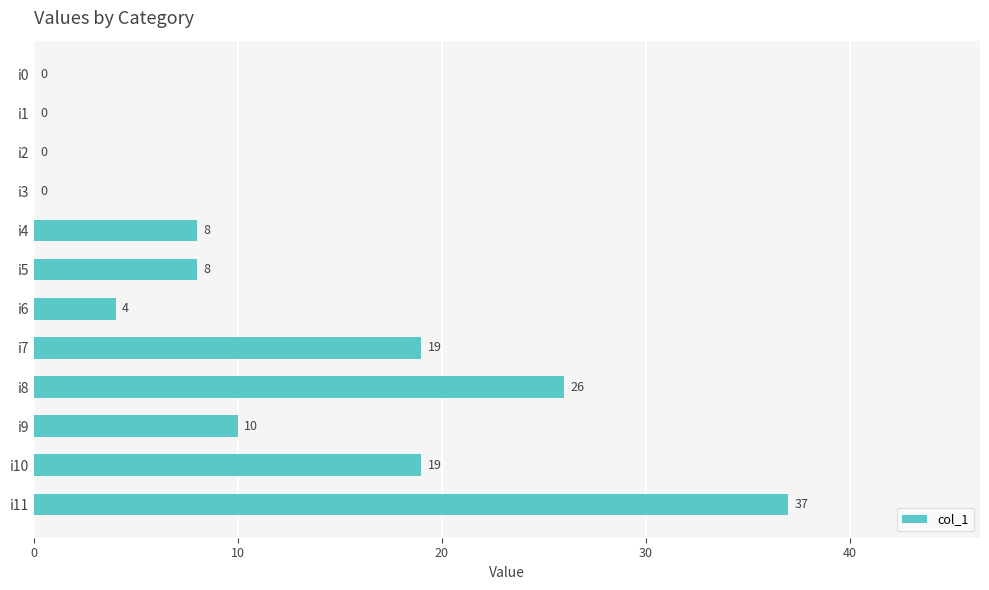

How many positive values are there?

8